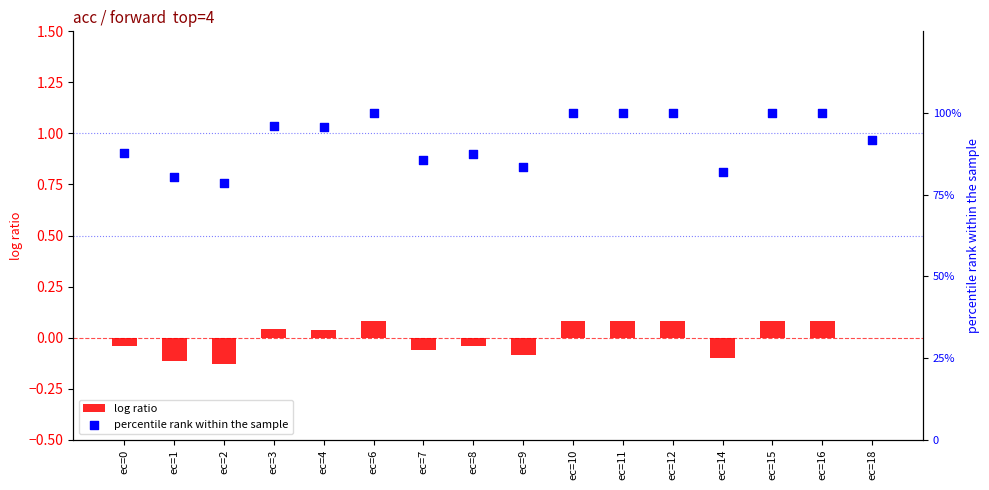

Which series has the widest spread of Y values?

percentile rank within the sample